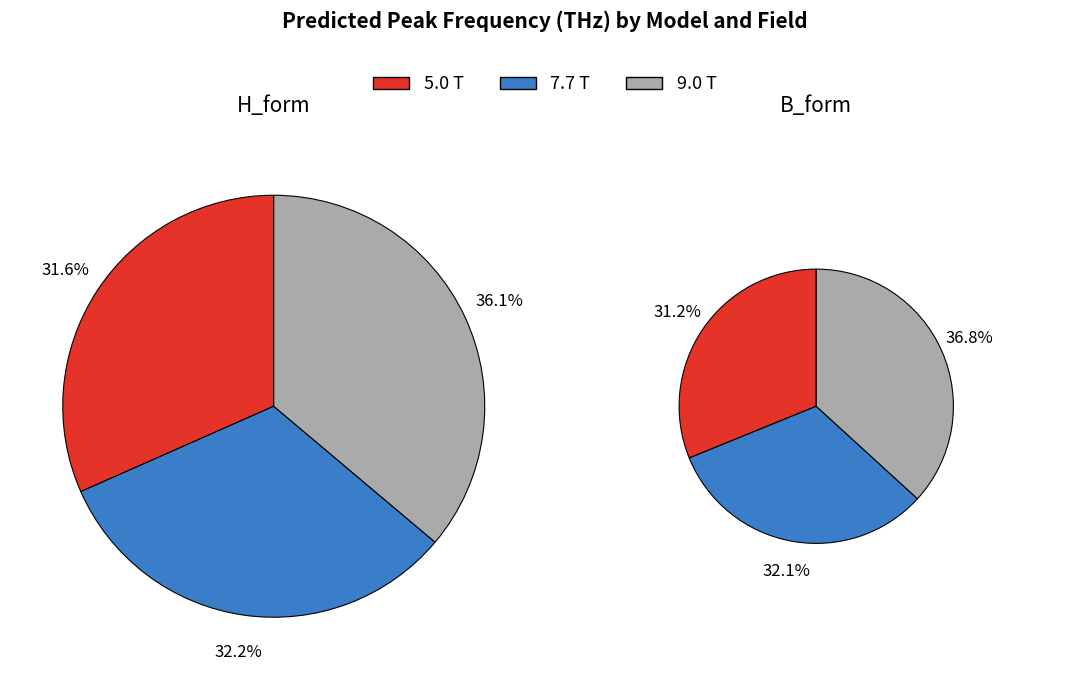

True or false: H_form accounts for 14% of the total.

False